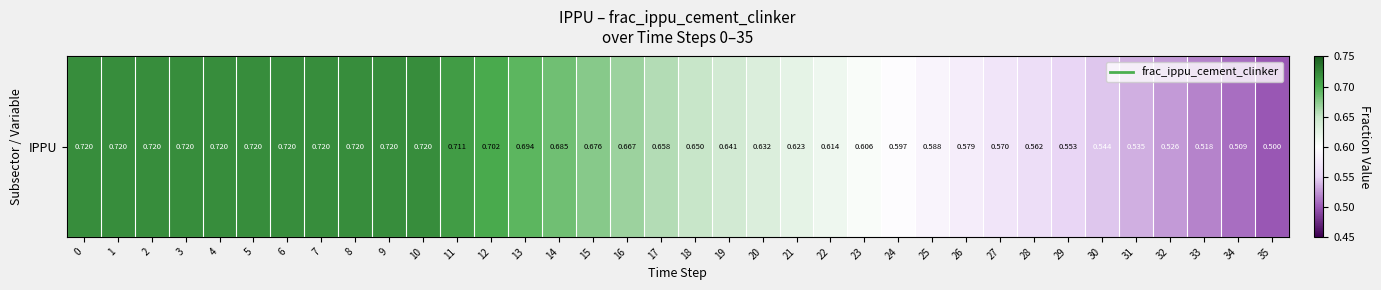

What is the sum of the values at 8 and 28?

1.3